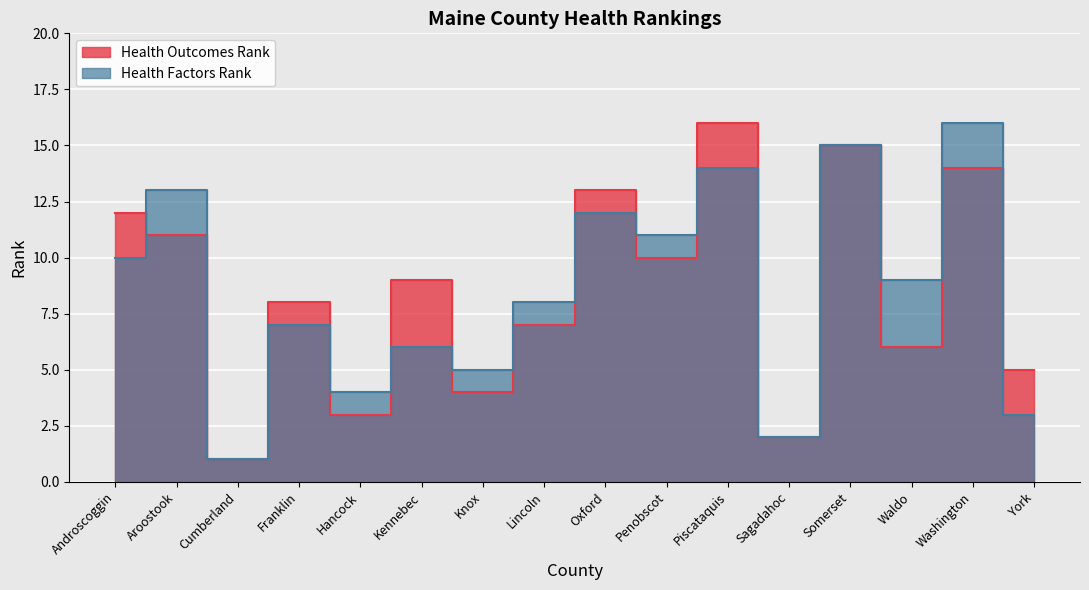

How many interior local valleys does the Health Outcomes Rank series have?

6